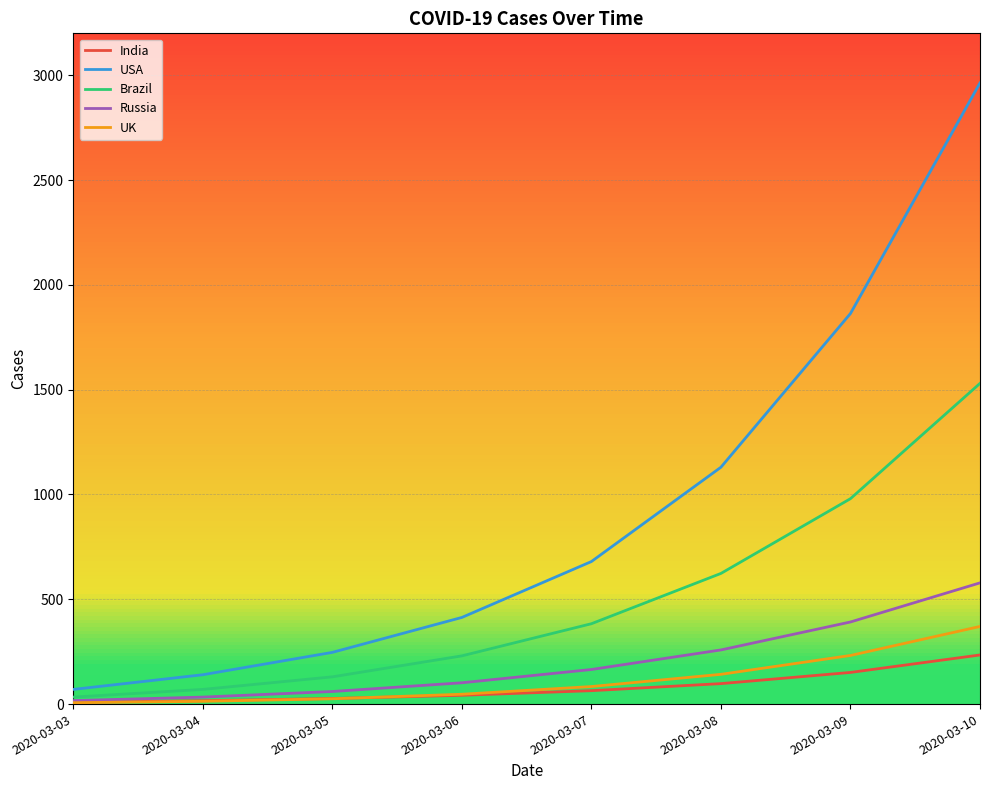

At how many categories does at least one series exceed 1244?

2